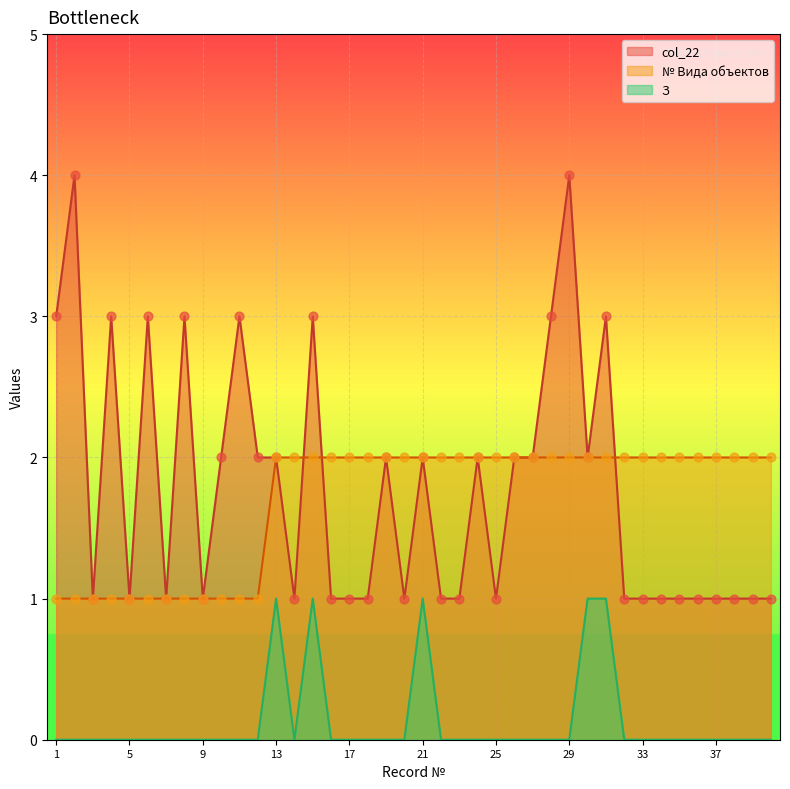

Which series reaches the minimum Y coordinate?

З